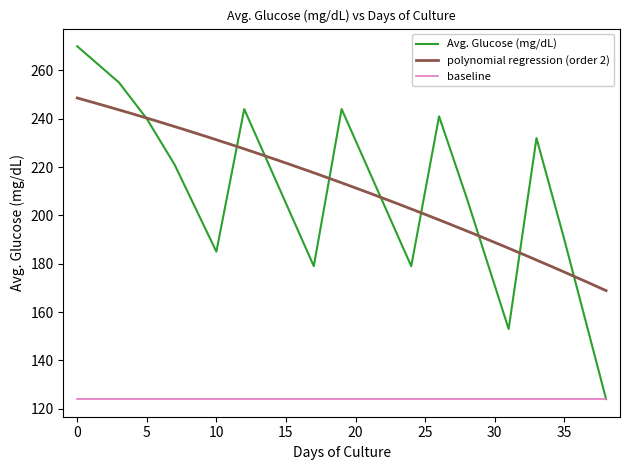

The value of baseline at 5 is 124. True or false?

True